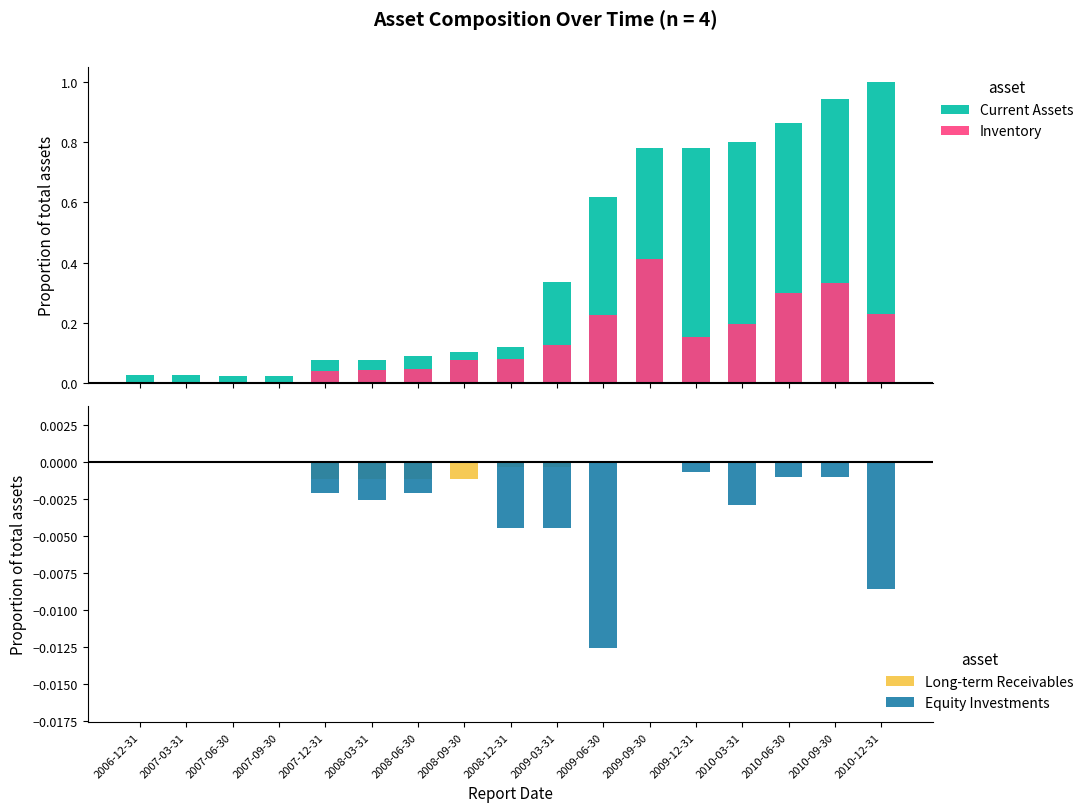

What is the value of the Inventory bar at the 8th from the left?

0.1